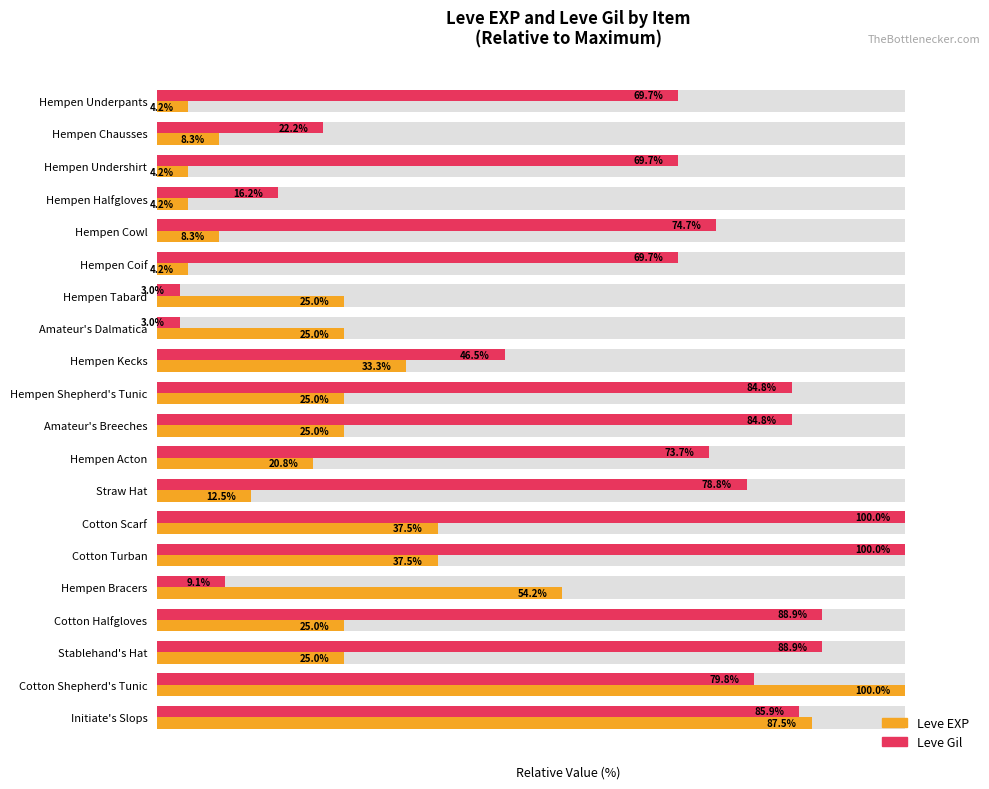

Is it true that Leve Gil equals 4.8 at Hempen Tabard?

False